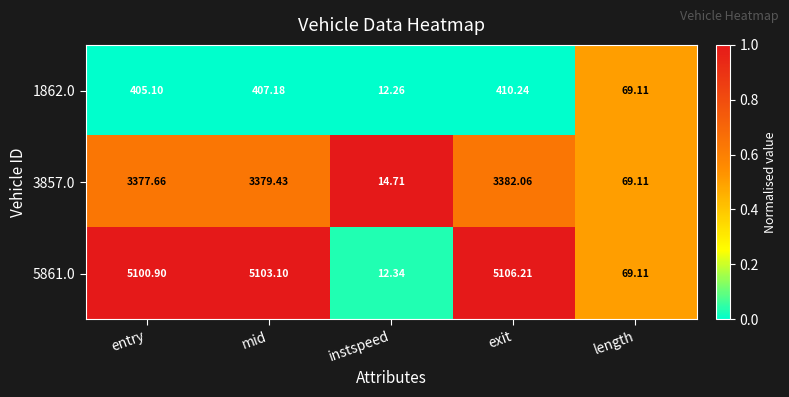

Is the value of 5861.0 at length greater than the value of 1862.0 at mid?

No